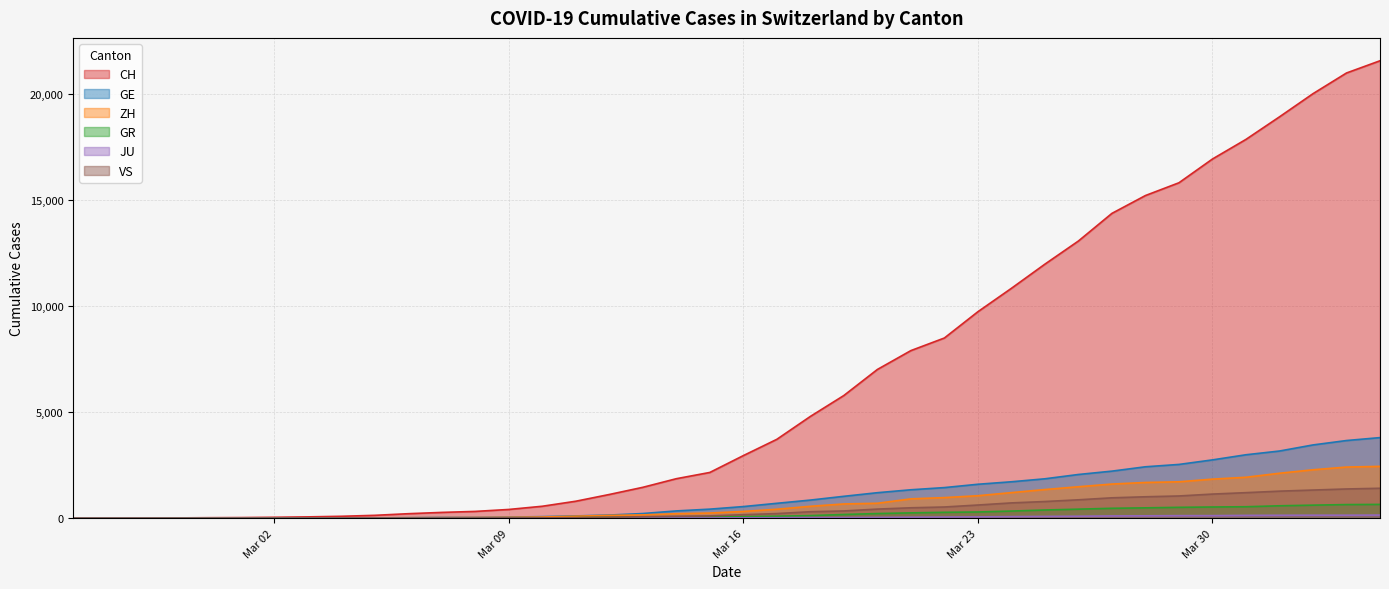

What is the value of the GR point at the 39th from the left?

649